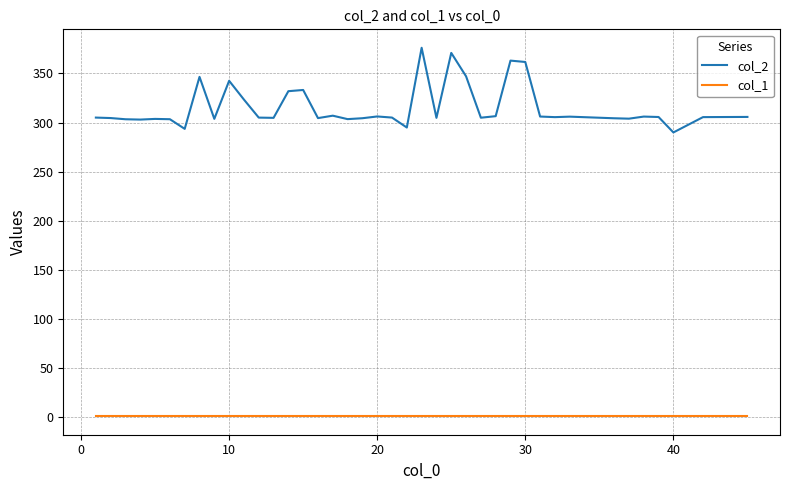

What is the minimum value for col_2?

289.9